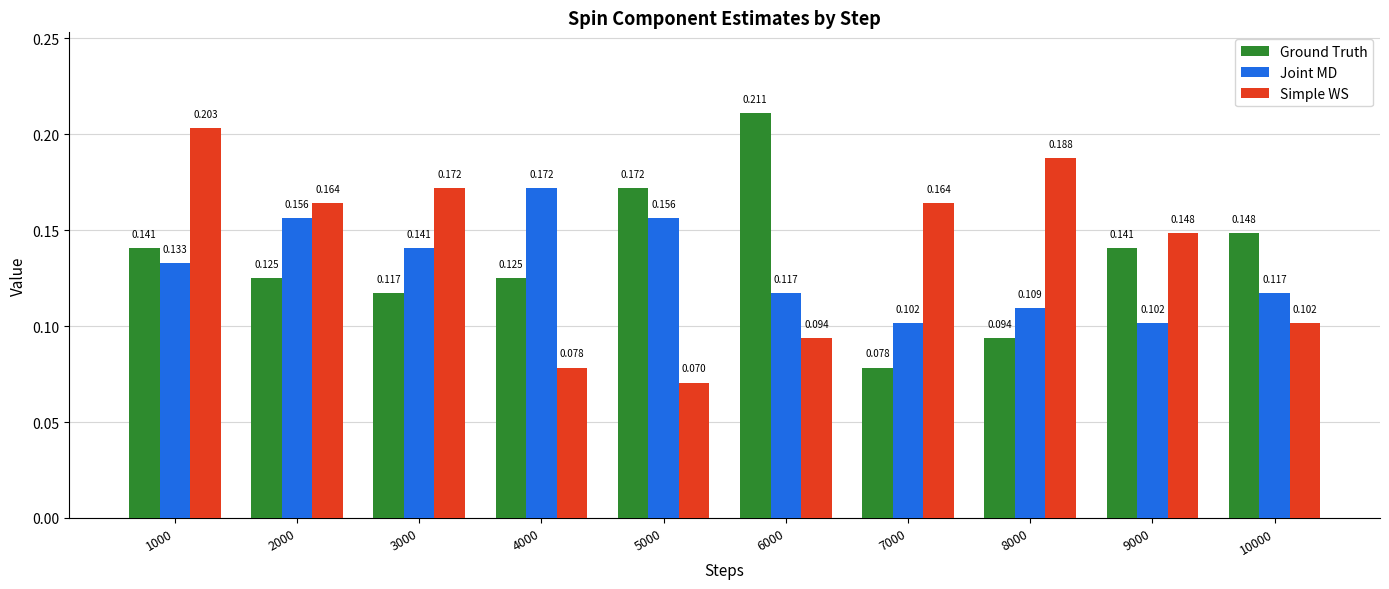

How many series are shown in this chart?

3